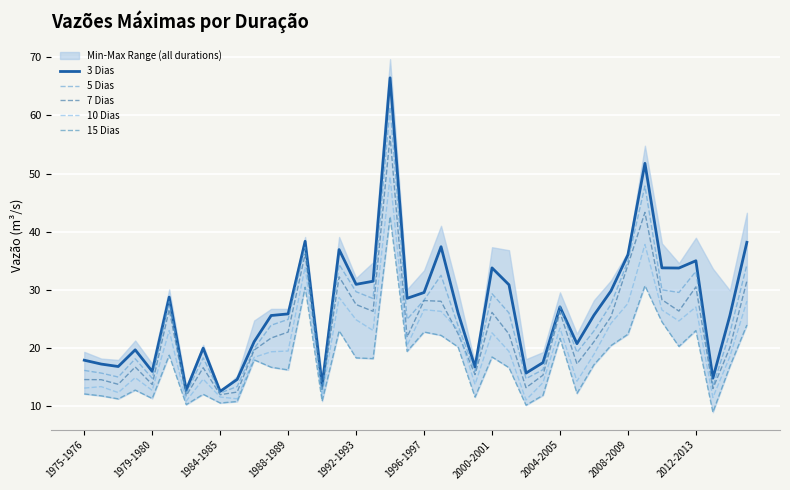

What is the value of the 7 Dias point at the 10th from the left?

12.4